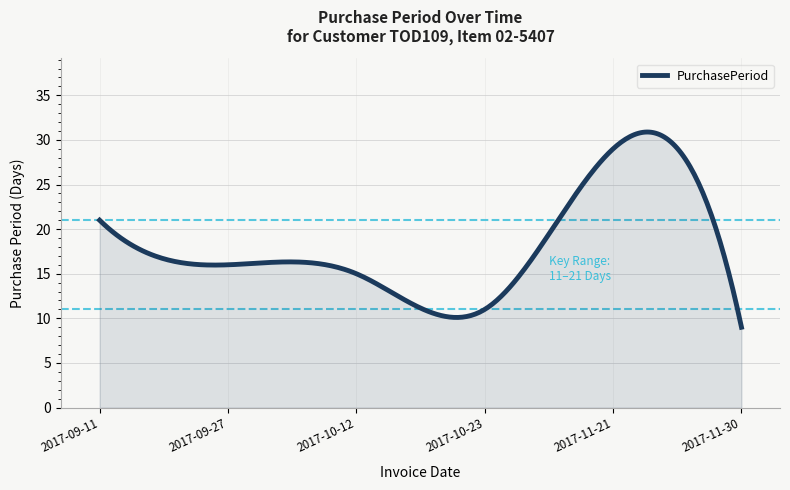

What is the average value?

18.1